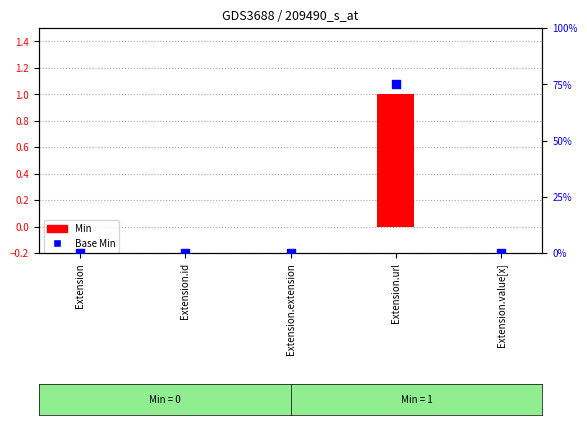

Is the value of Min at Extension.value[x] greater than the value of Base Min at Extension.id?

No